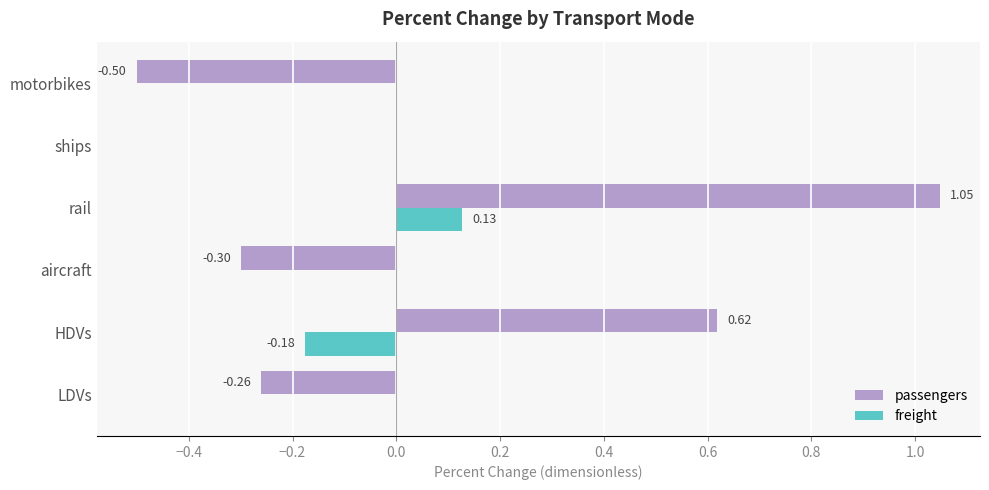

Which series changed the most between LDVs and motorbikes?

passengers